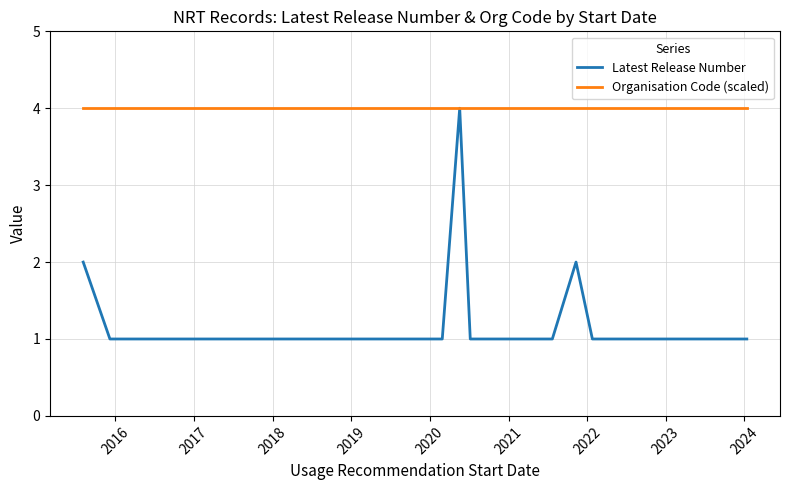

What is the average value of the Organisation Code (scaled) series?

4